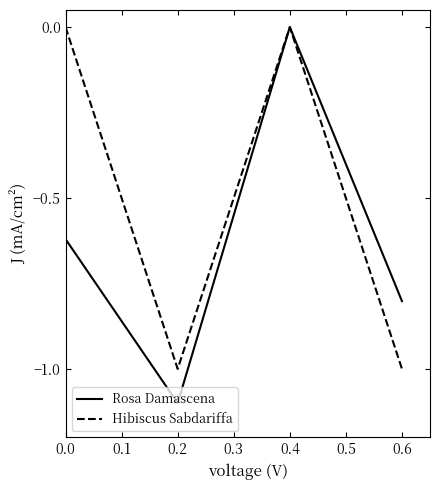

What is the sum of the Rosa Damascena values at 0.0 and 0.2?

-1.7